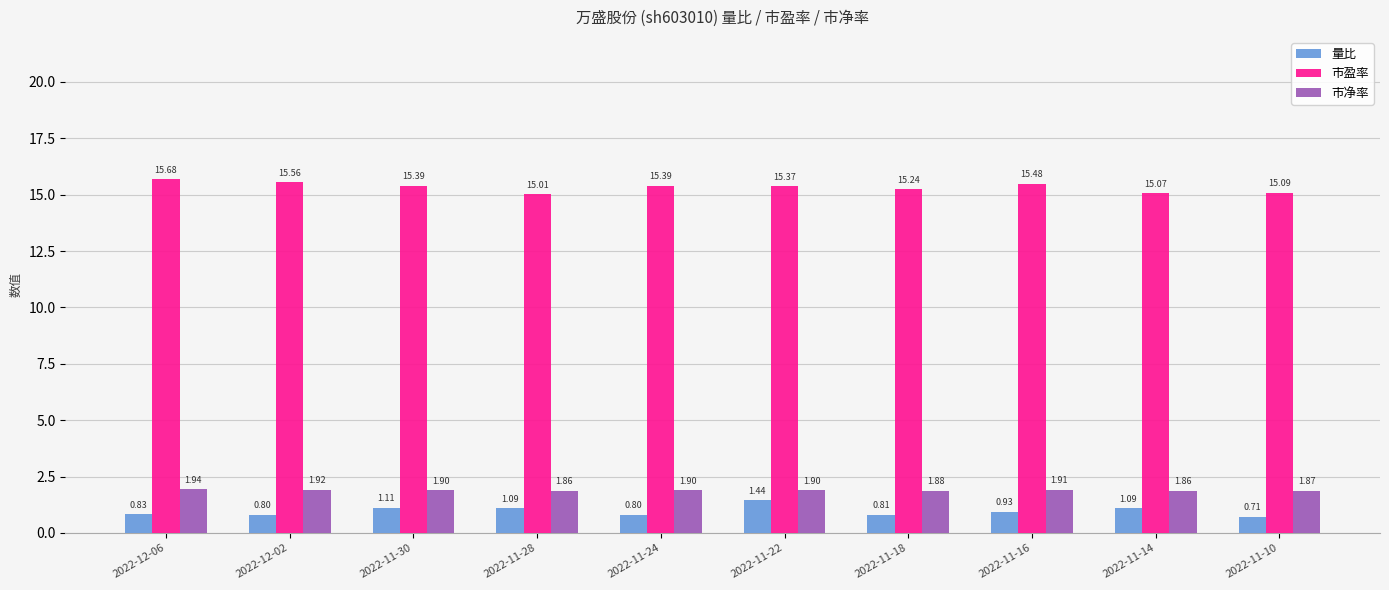

Which series has the widest spread of values?

量比